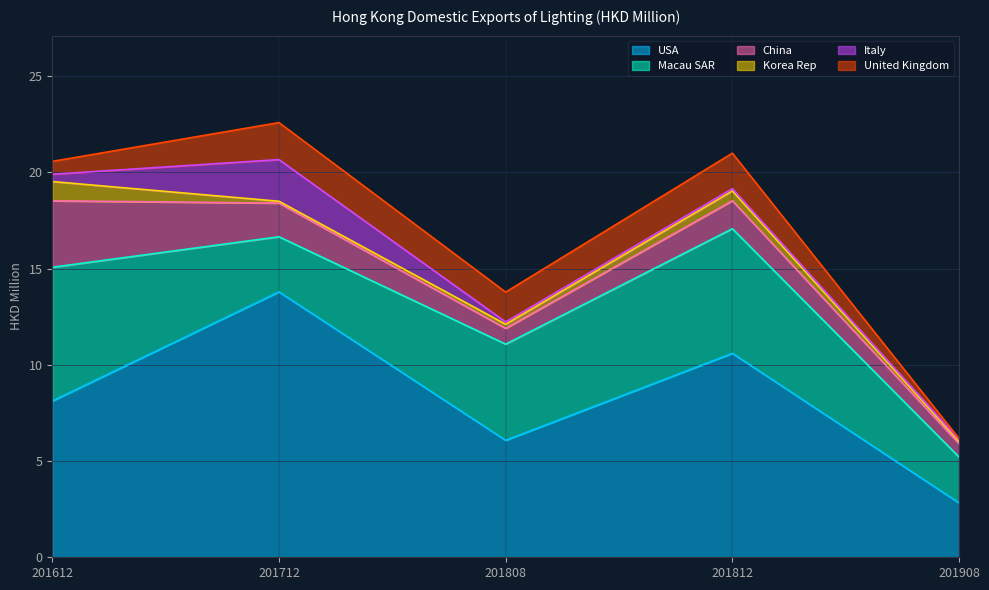

What is the value of the USA point at the 1st from the left?

8.1